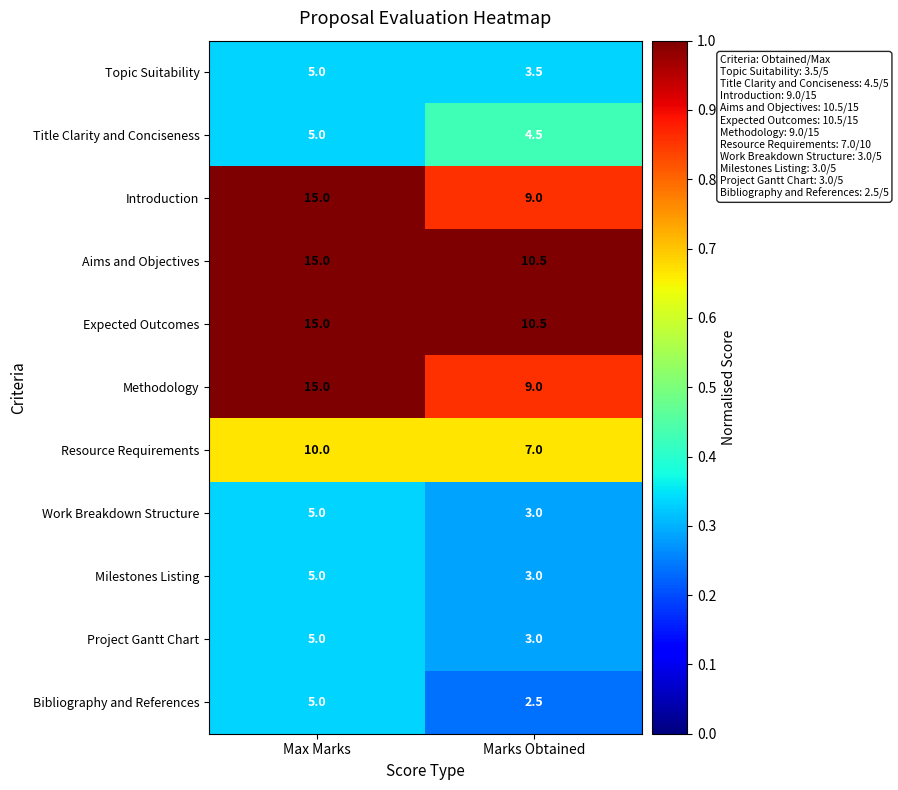

What is the sum of all Resource Requirements values?

17.0